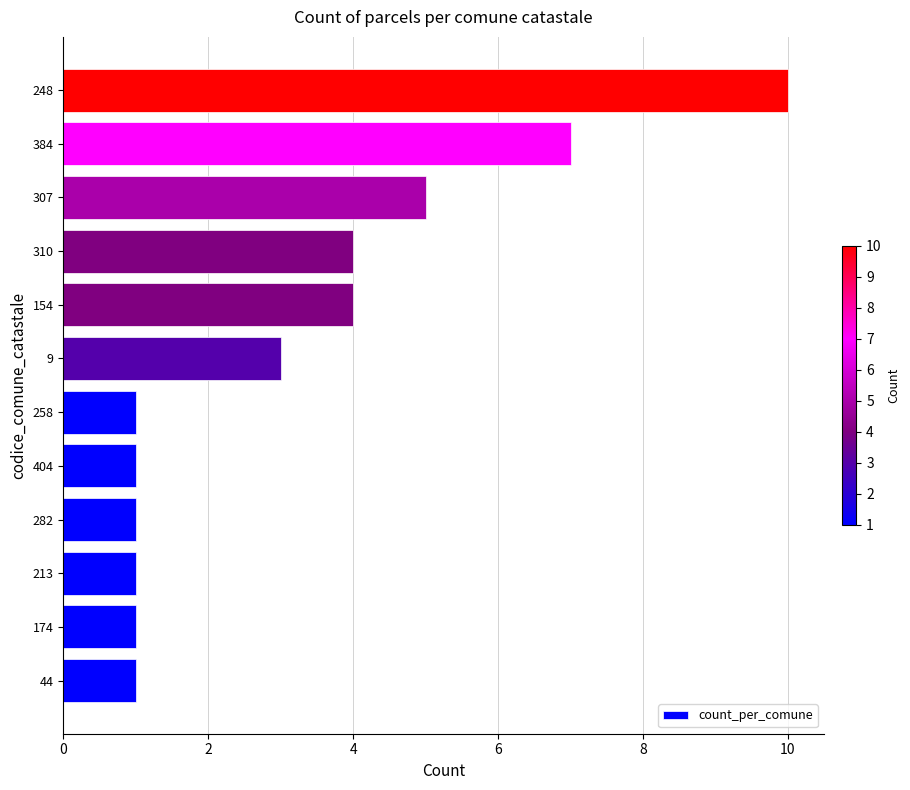

Approximately how many times larger is the value at 248 compared to 44?

10.0